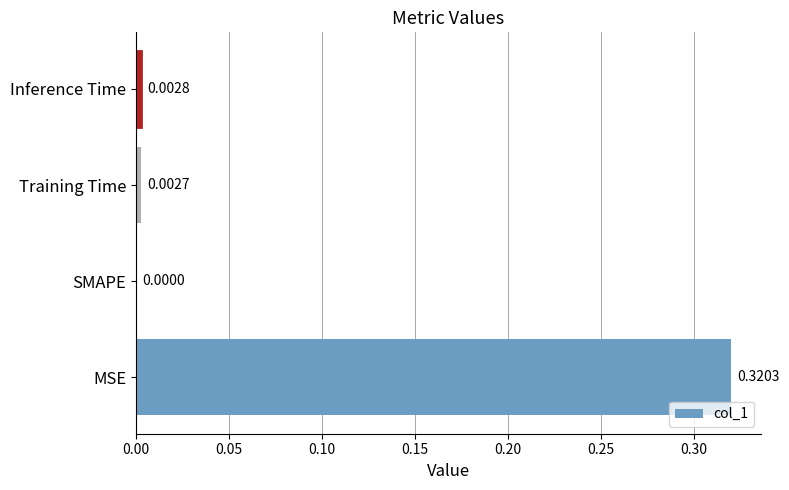

At which label is the value closest to 0?

SMAPE